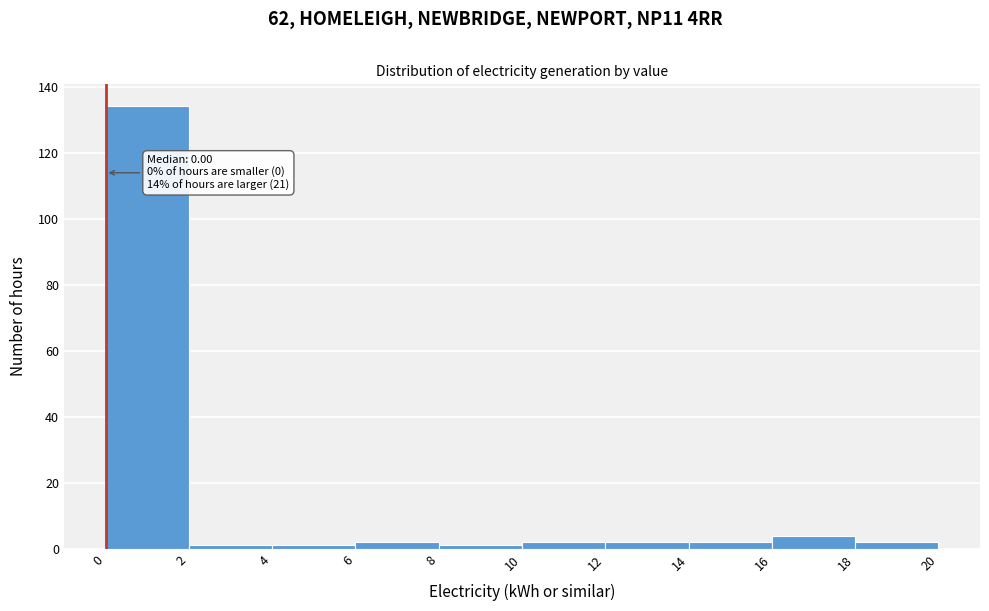

Which range on the x-axis has the tallest bar?

0 to 2